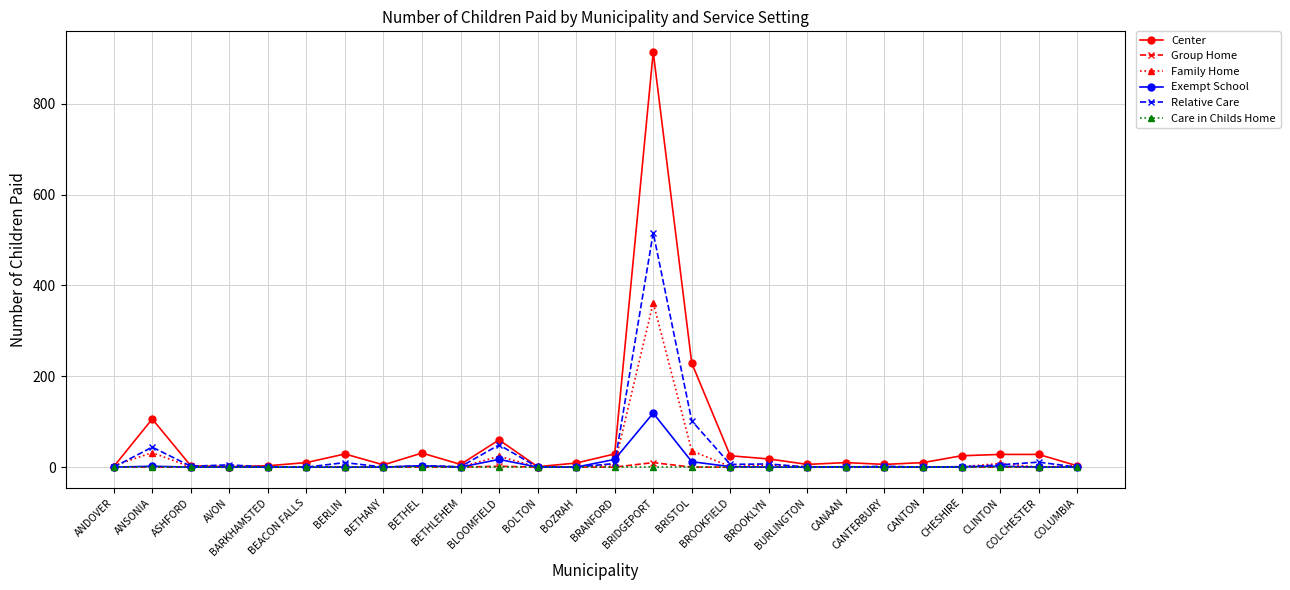

Which series has the widest spread of values?

Center